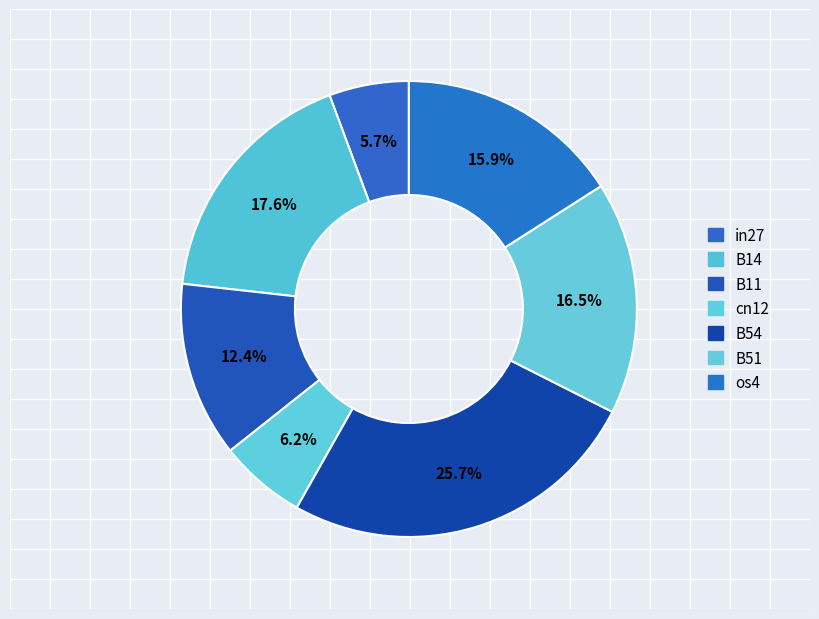

The B54 slice represents 15% of the pie. True or false?

False